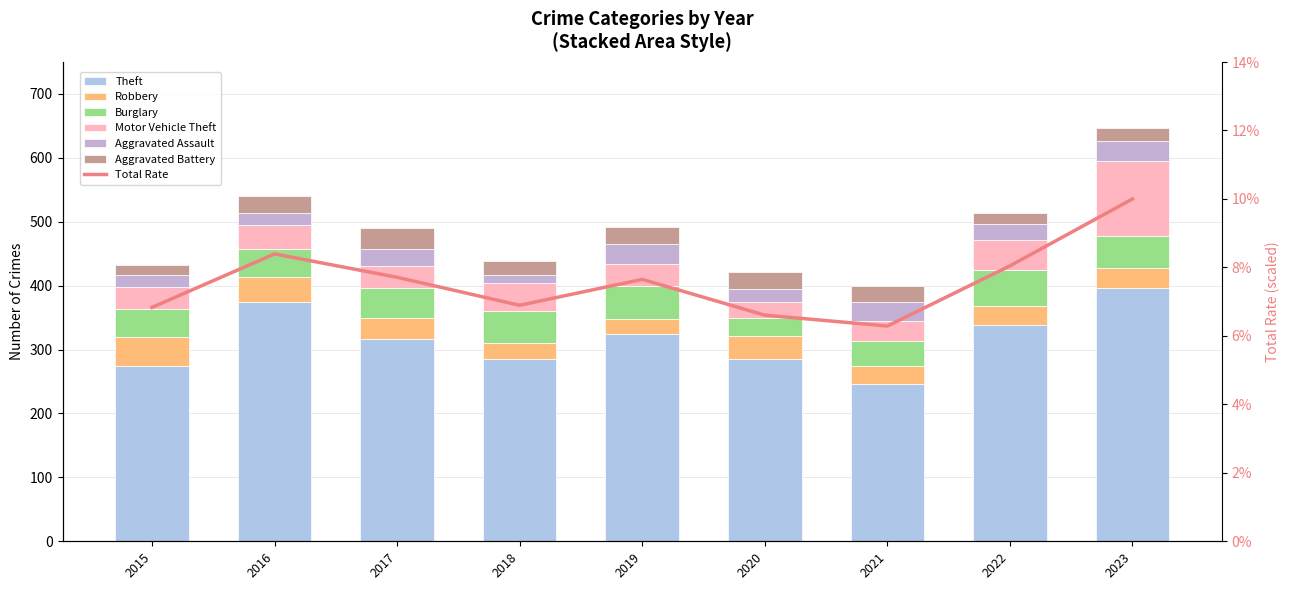

What is the sum of the Burglary values at 2023 and 2019?

103